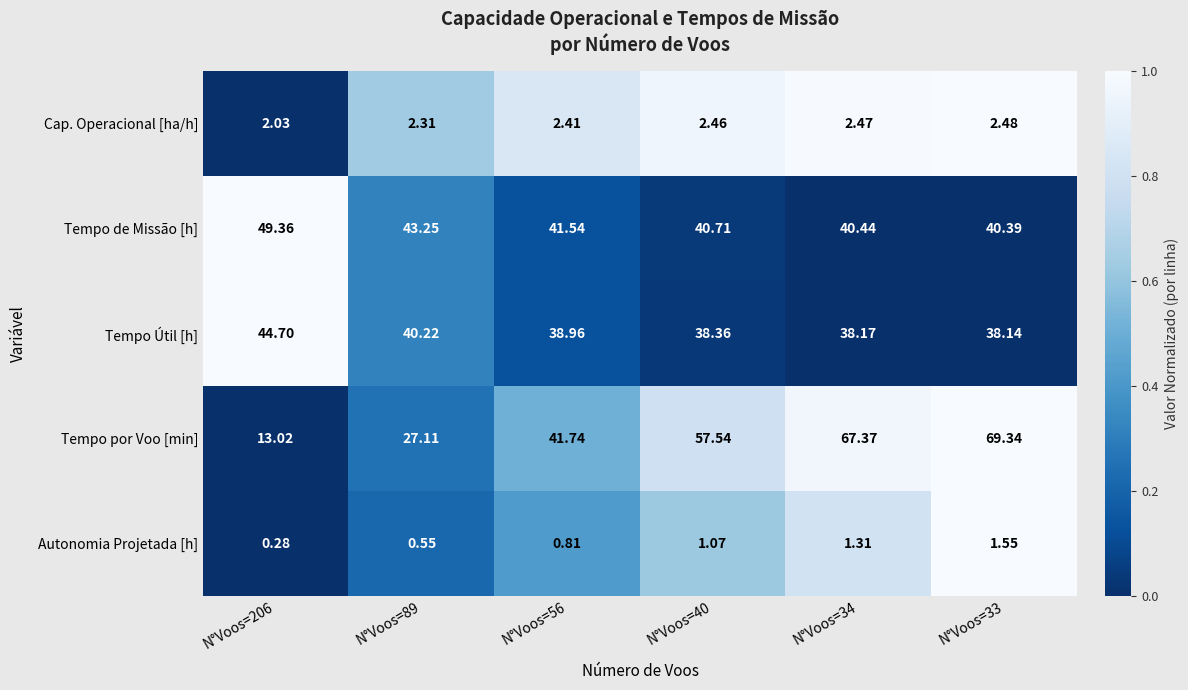

Which series has the largest total across all categories?

Tempo por Voo [min]